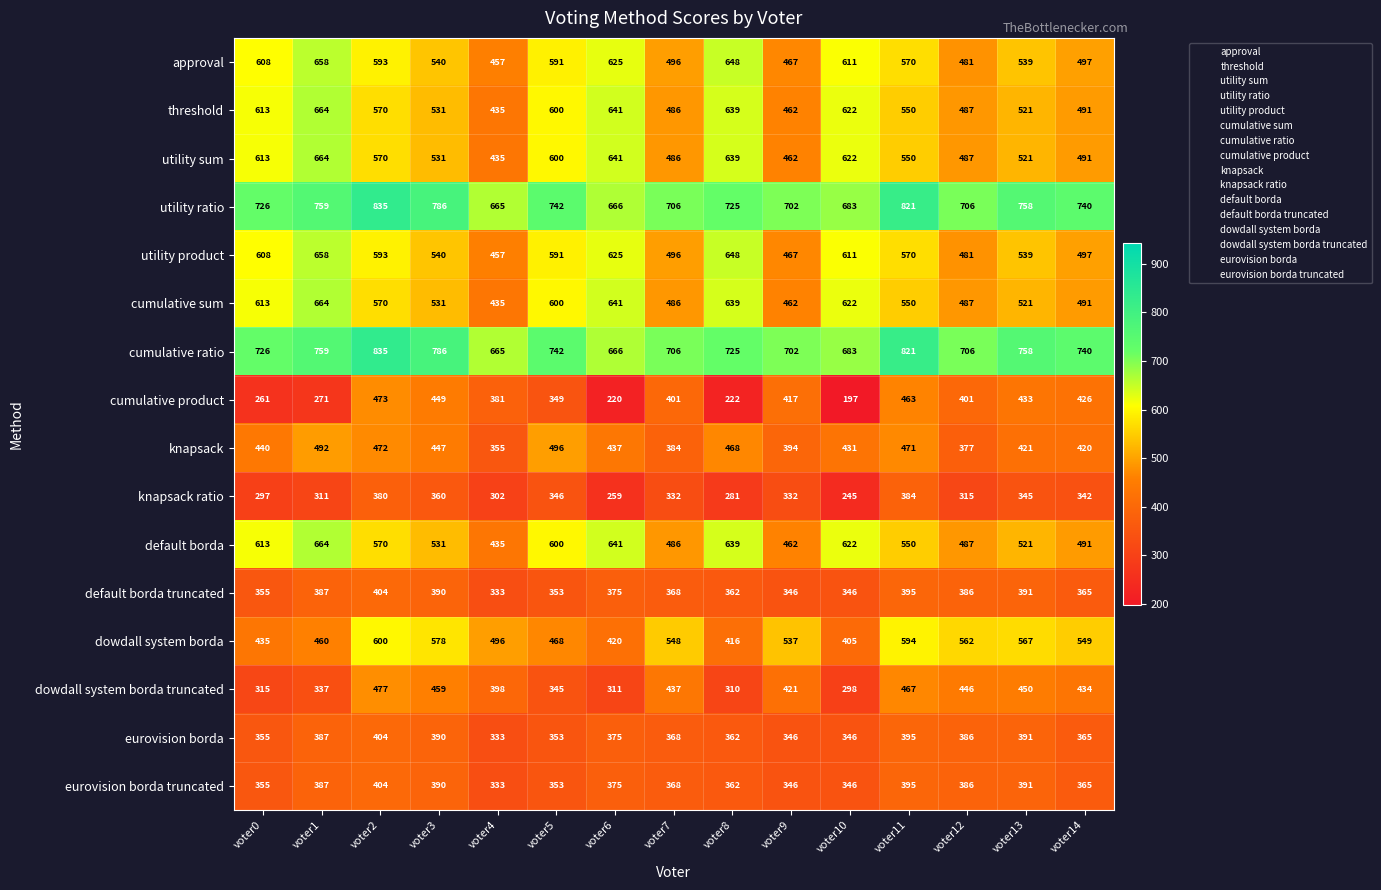

At which label does approval first exceed 570?

voter0